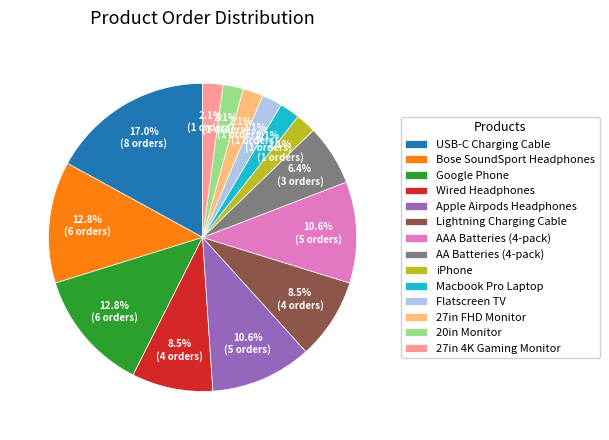

To the nearest percent, what is the combined percentage of Macbook Pro Laptop and 27in FHD Monitor?

4%